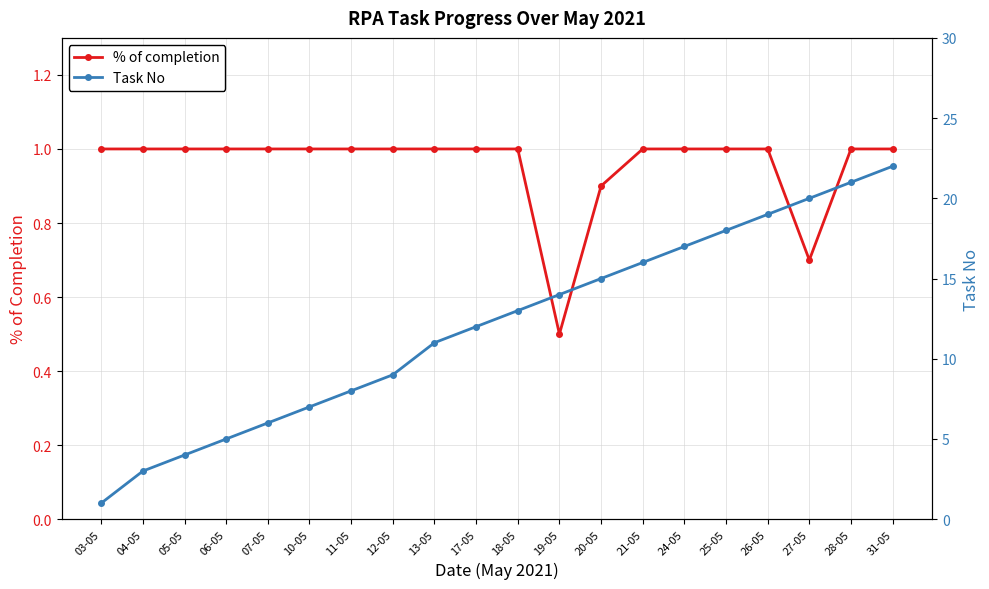

Rank the categories by % of completion value from lowest to highest.

19-05, 27-05, 20-05, 03-05, 04-05, 05-05, 06-05, 07-05, 10-05, 11-05, 12-05, 13-05, 17-05, 18-05, 21-05, 24-05, 25-05, 26-05, 28-05, 31-05